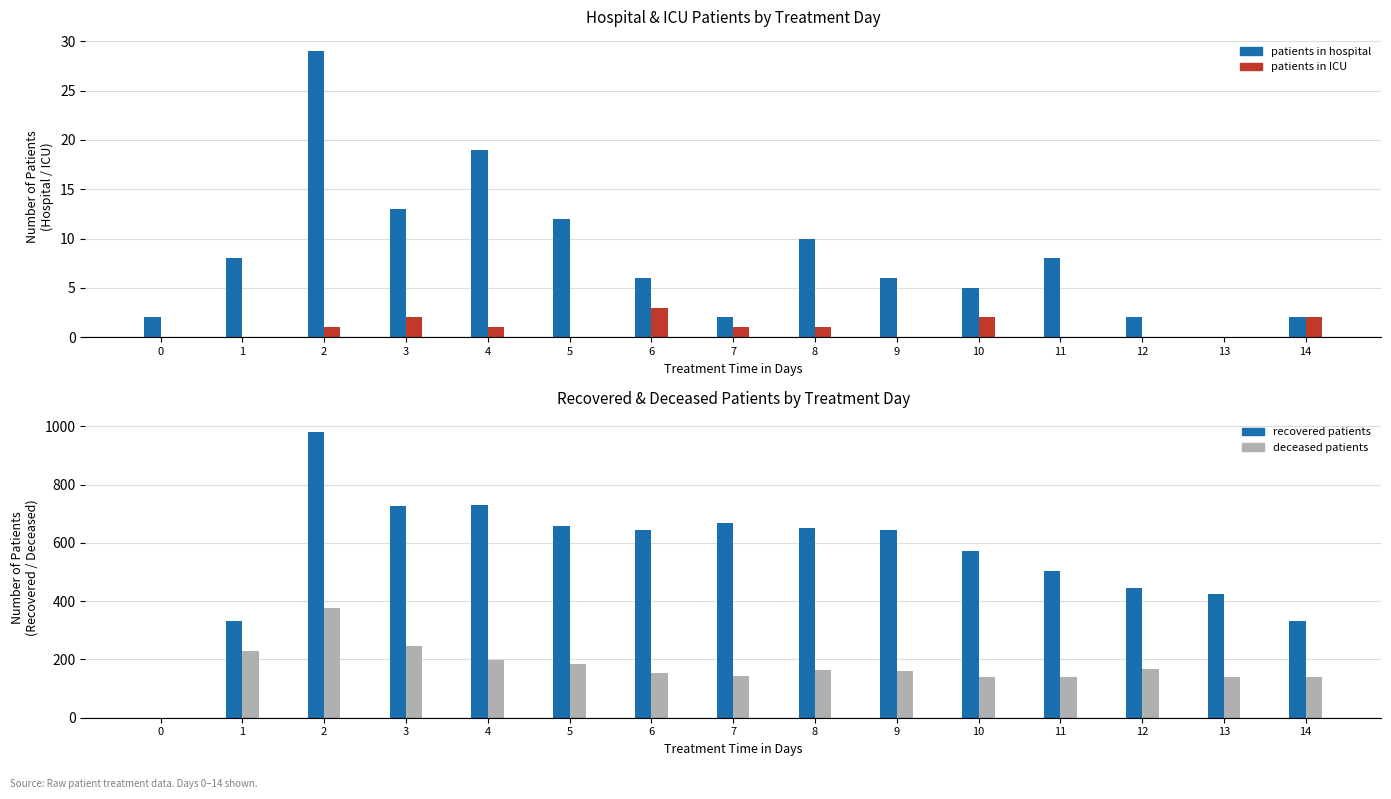

Where does the patients in hospital series first go above 6?

1